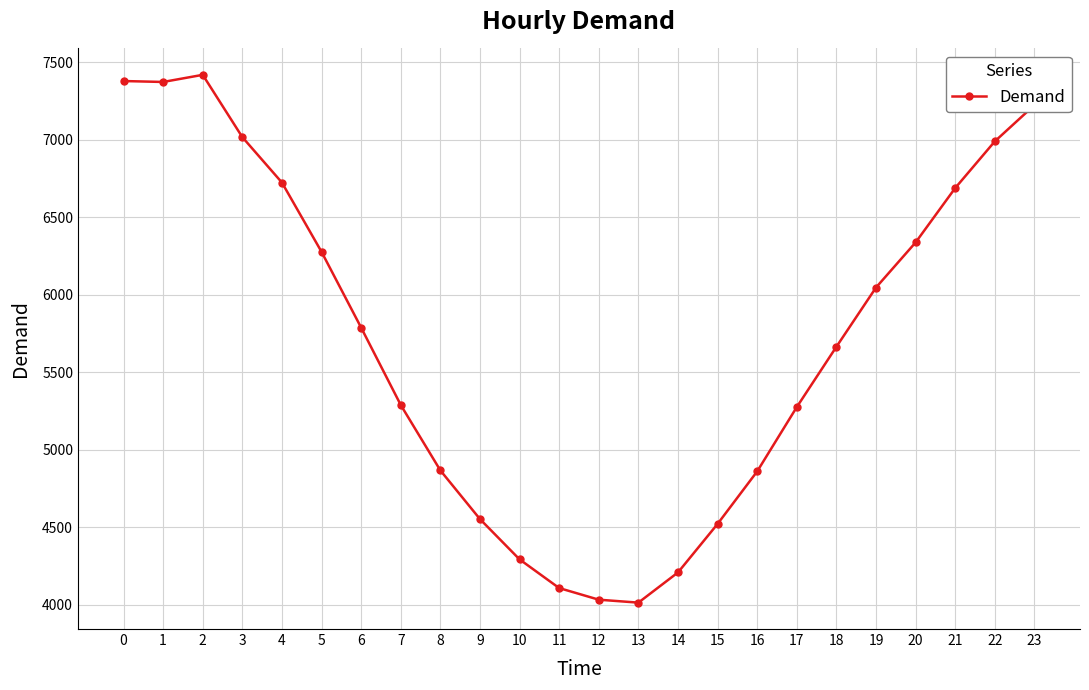

What is the smallest value displayed?

4013